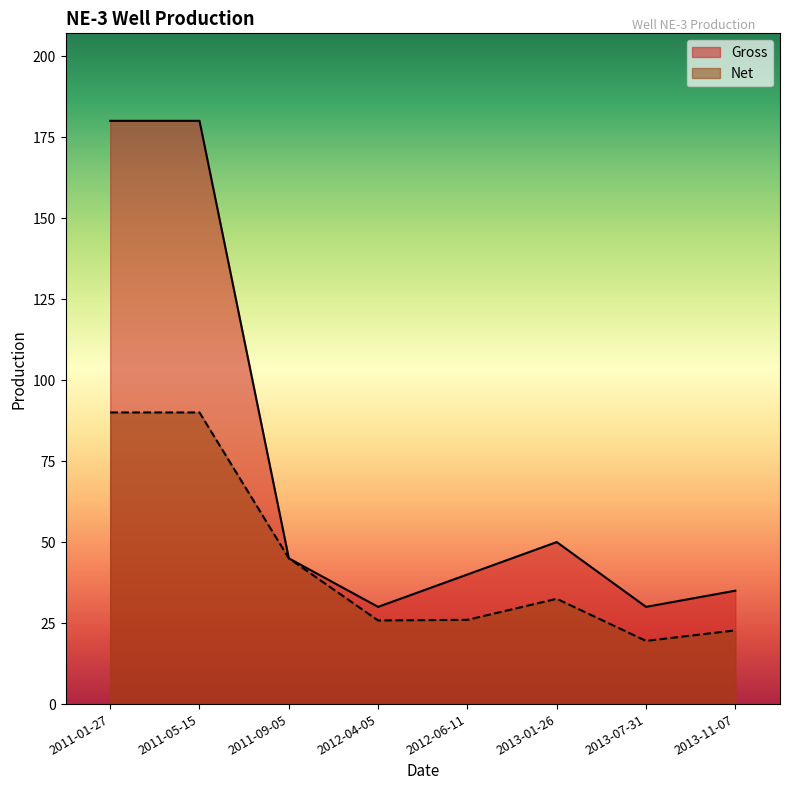

Reading left to right, transcribe all the data shown in this chart.

Gross: 2011-01-27=180.0	2011-05-15=180.0	2011-09-05=45.0	2012-04-05=30.0	2012-06-11=40.0	2013-01-26=50.0	2013-07-31=30.0	2013-11-07=35.0
Net: 2011-01-27=90.0	2011-05-15=90.0	2011-09-05=45.0	2012-04-05=25.8	2012-06-11=26.0	2013-01-26=32.5	2013-07-31=19.5	2013-11-07=22.8